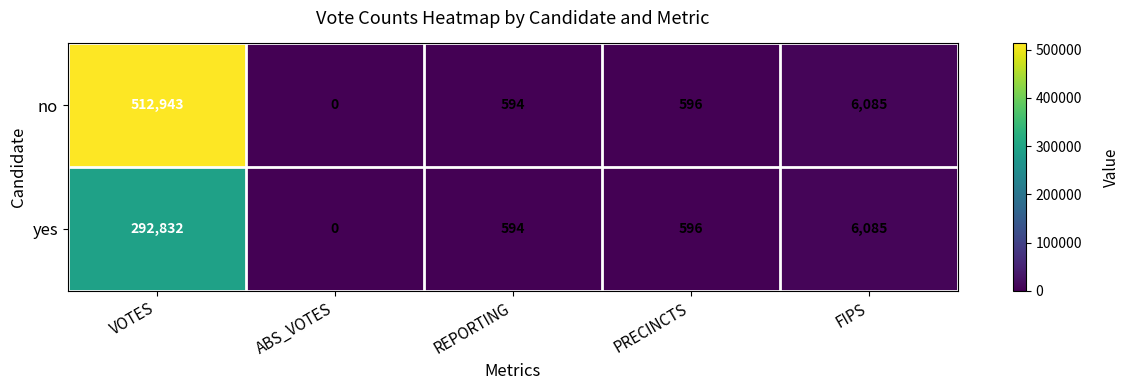

How many values in the yes series are below 596?

2